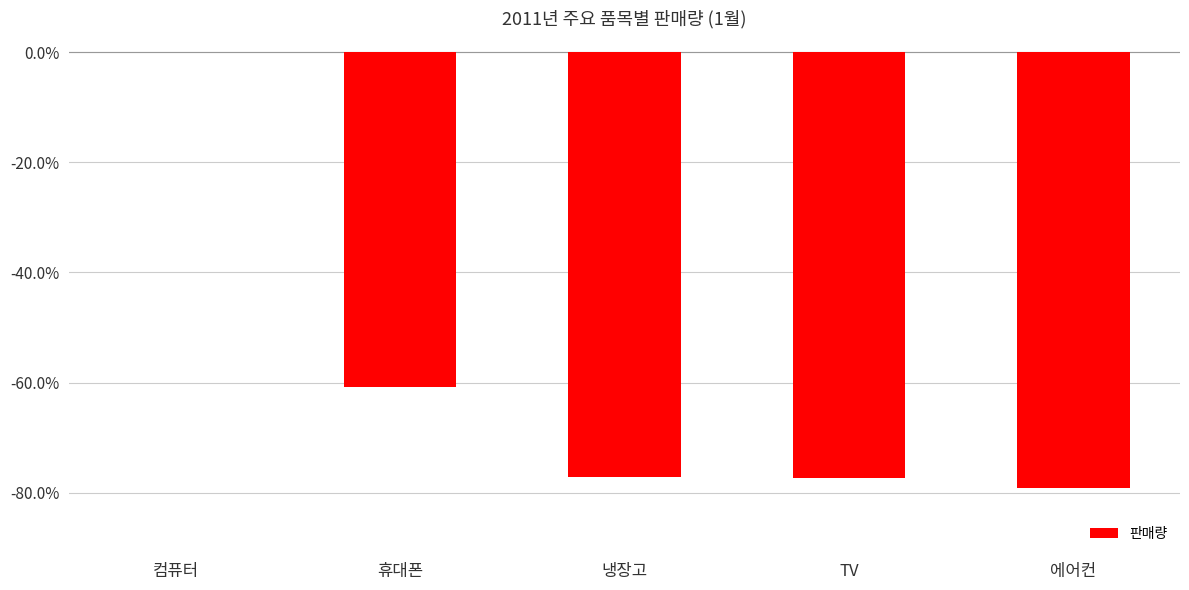

Where does the data first go above -77?

컴퓨터